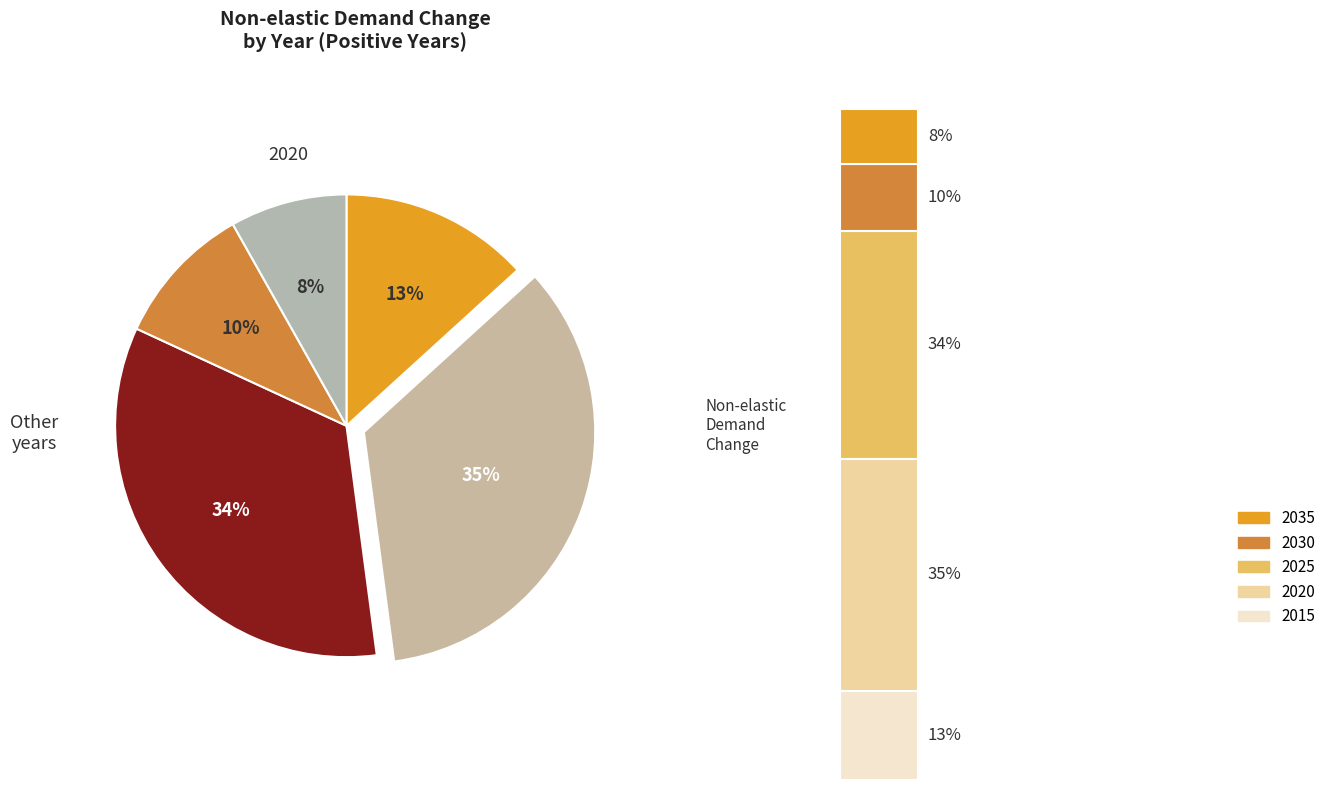

Combined, what portion of the pie is 2015 and 2035?

21.4%